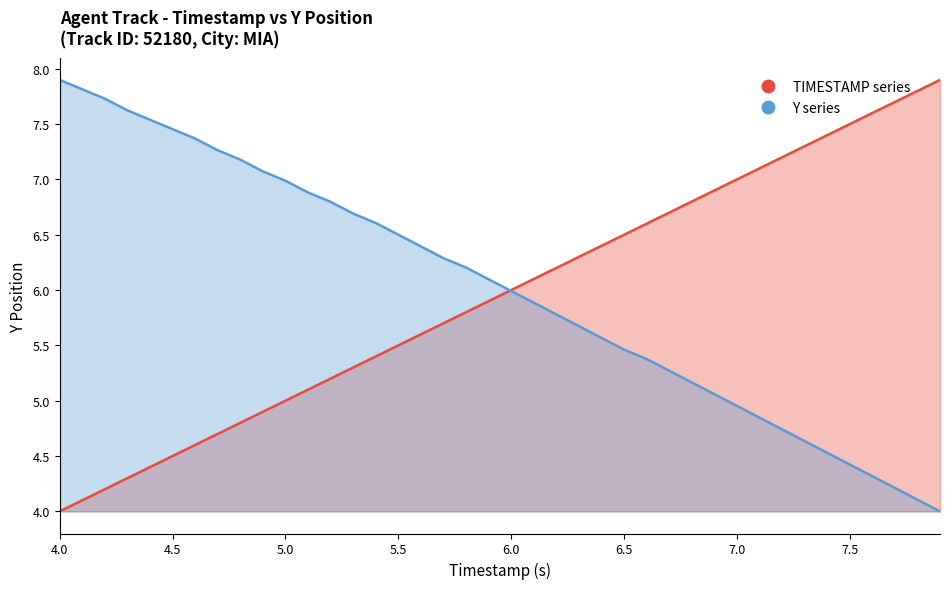

Which series ends up on top after the final intersection of TIMESTAMP and Y (scaled)?

TIMESTAMP